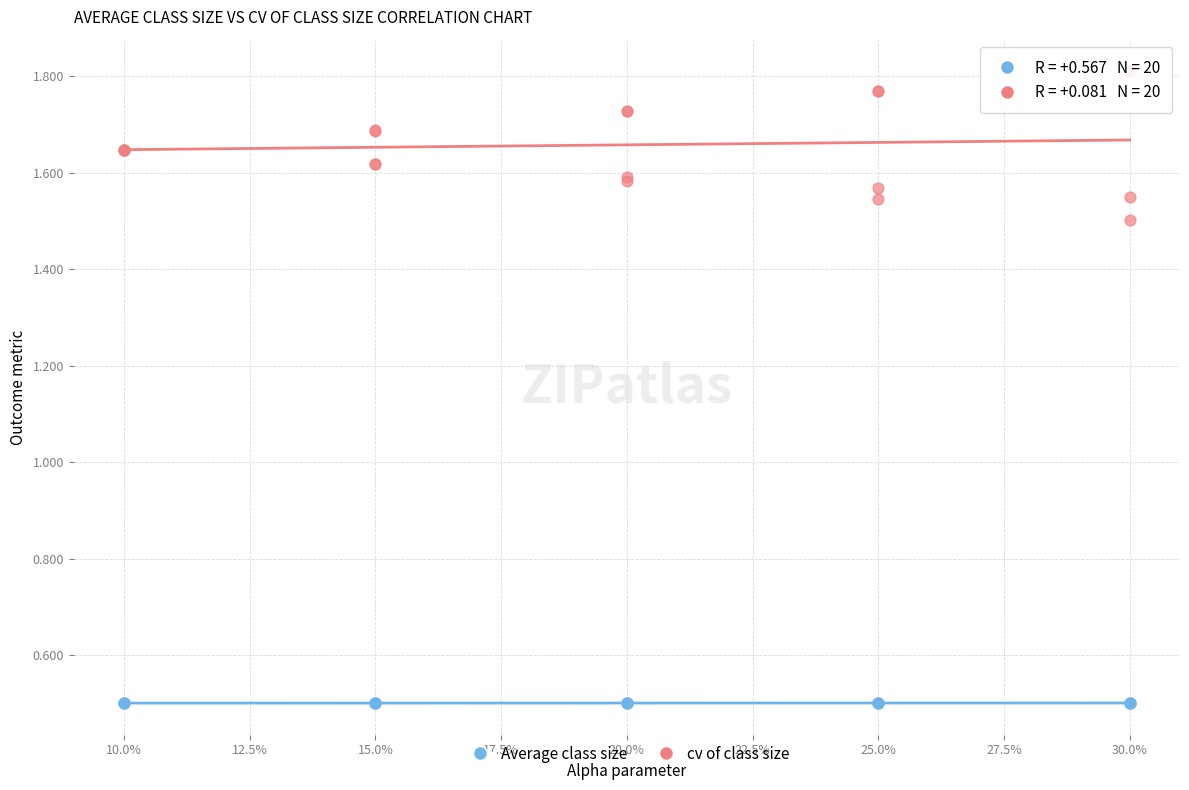

Which series reaches the maximum Y coordinate?

cv of class size